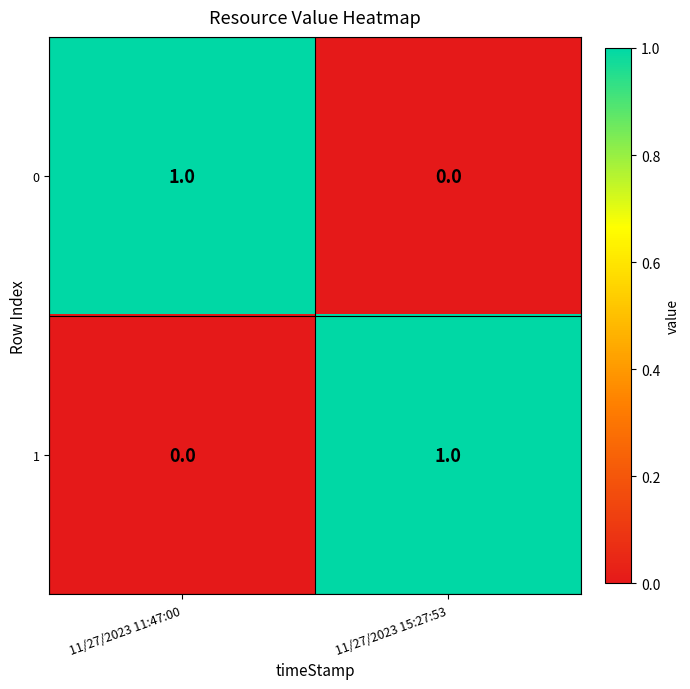

Rank the series at 11/27/2023 11:47:00 from lowest to highest value.

1, 0